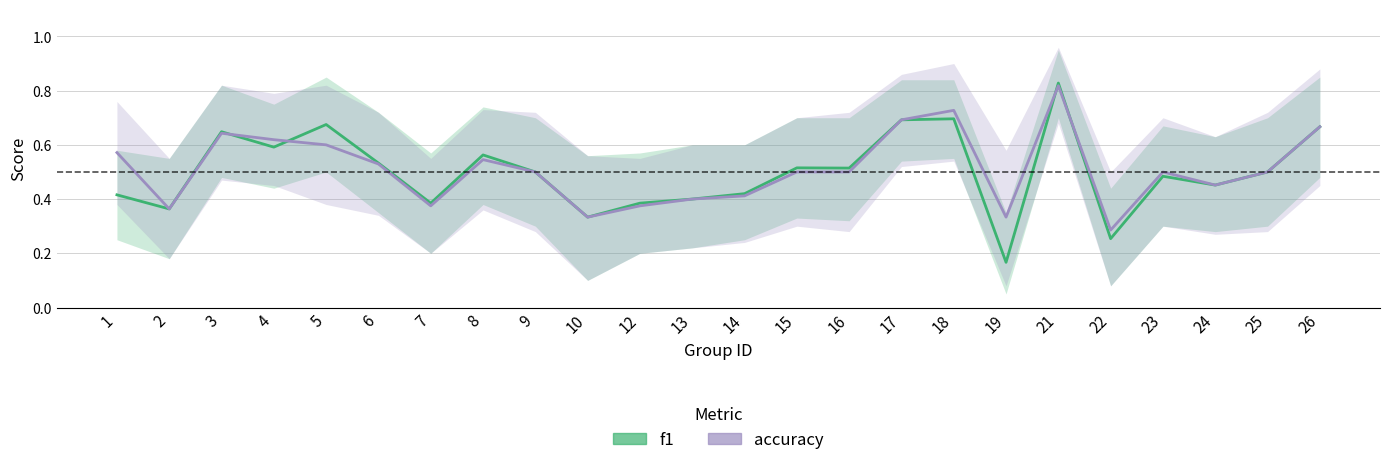

Reading right to left, list all the values displayed in this chart.

f1: 0.7	0.5	0.5	0.5	0.3	0.8	0.2	0.7	0.7	0.5	0.5	0.4	0.4	0.4	0.3	0.5	0.6	0.4	0.5	0.7	0.6	0.6	0.4	0.4
accuracy: 0.7	0.5	0.5	0.5	0.3	0.8	0.3	0.7	0.7	0.5	0.5	0.4	0.4	0.4	0.3	0.5	0.5	0.4	0.5	0.6	0.6	0.6	0.4	0.6